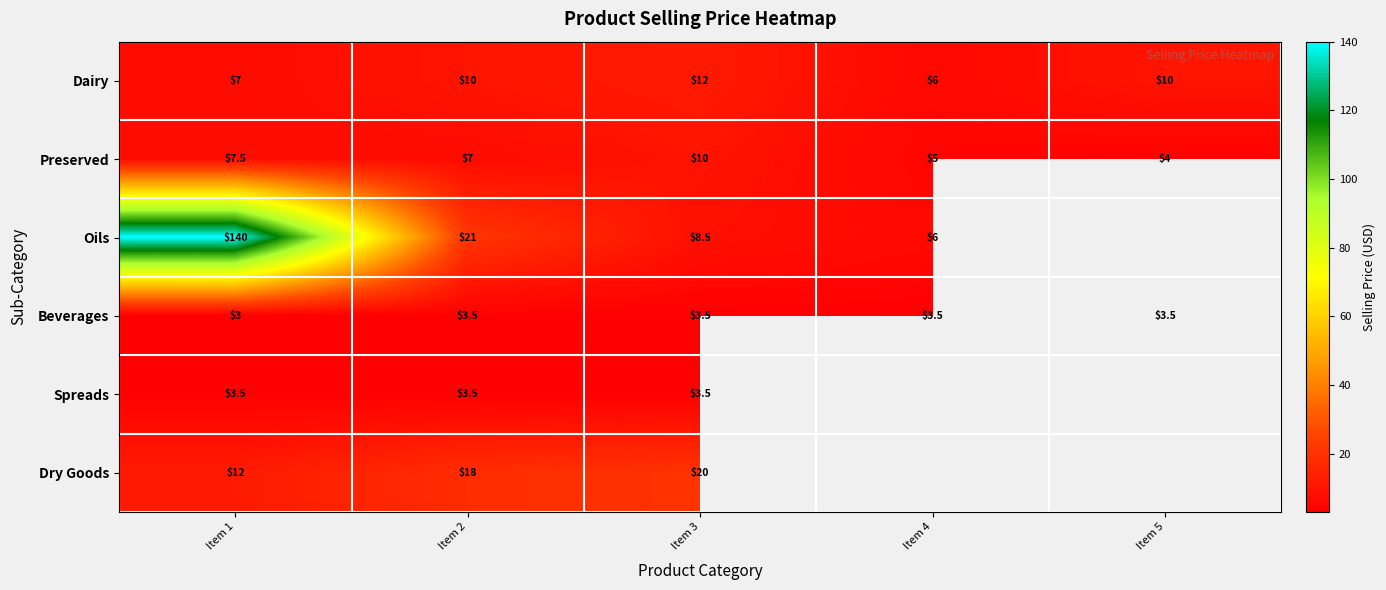

Is it true that Oils equals 5.8 at Item 2?

False